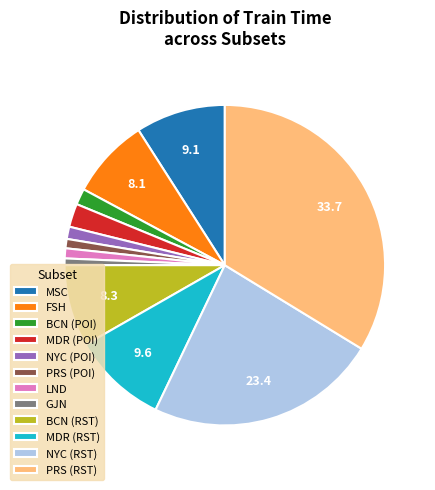

Which category has the biggest portion of the pie?

PRS (RST)